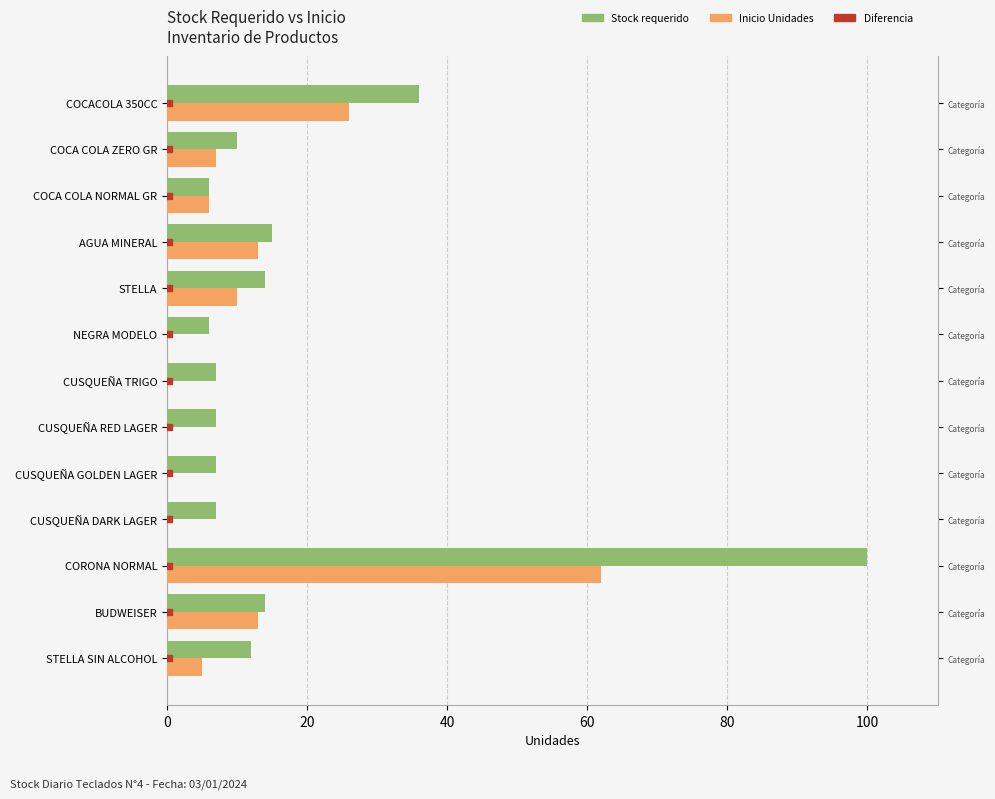

Does the chart contain any negative values?

No